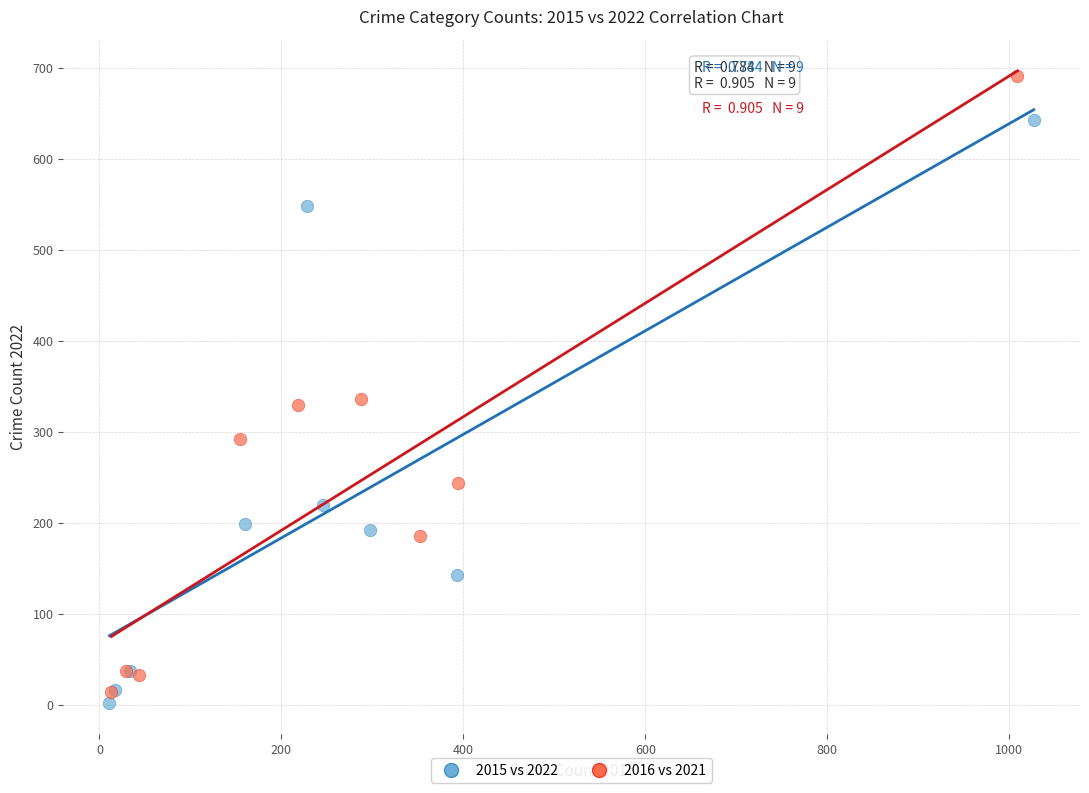

Which series reaches the maximum Y coordinate?

2016 vs 2021